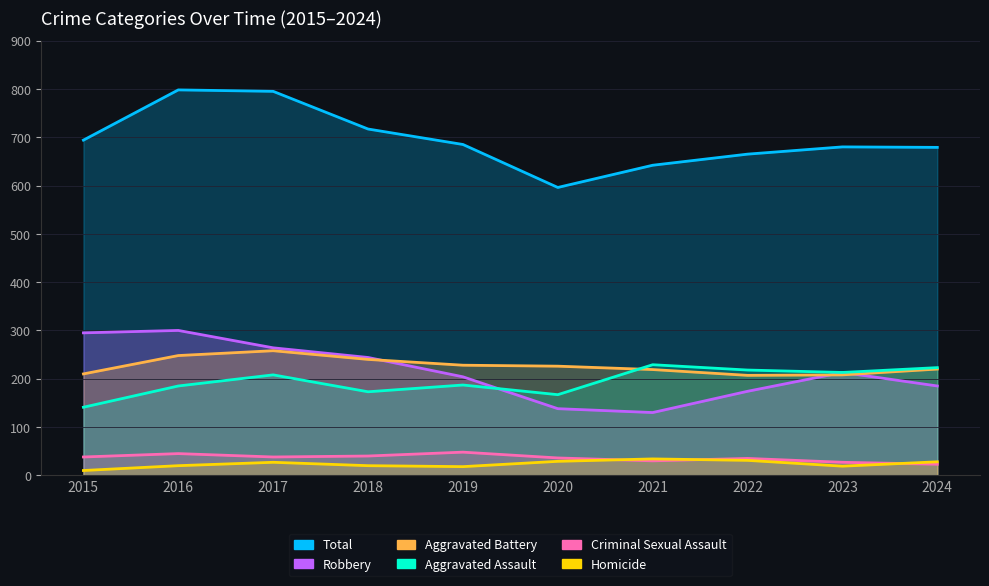

True or false: Total and Aggravated Battery cross at least once.

False